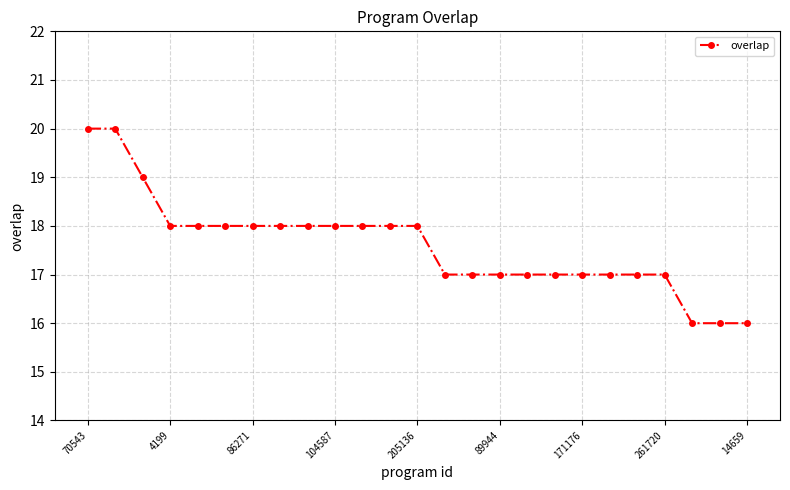

What is the difference between the maximum and minimum values?

4